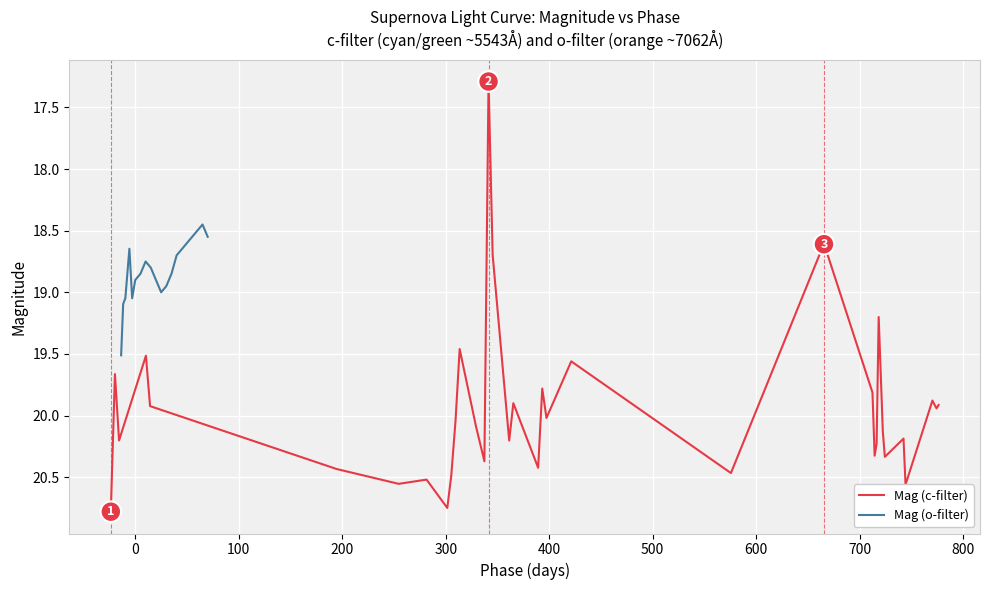

What is the maximum value for Mag (o-filter)?

19.5